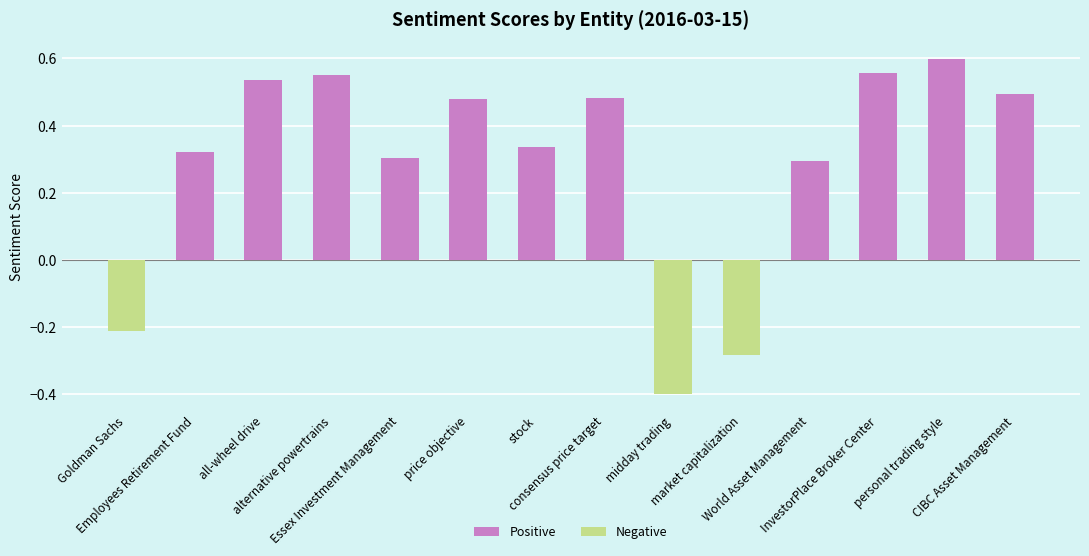

How many values are between 0 and 1?

11